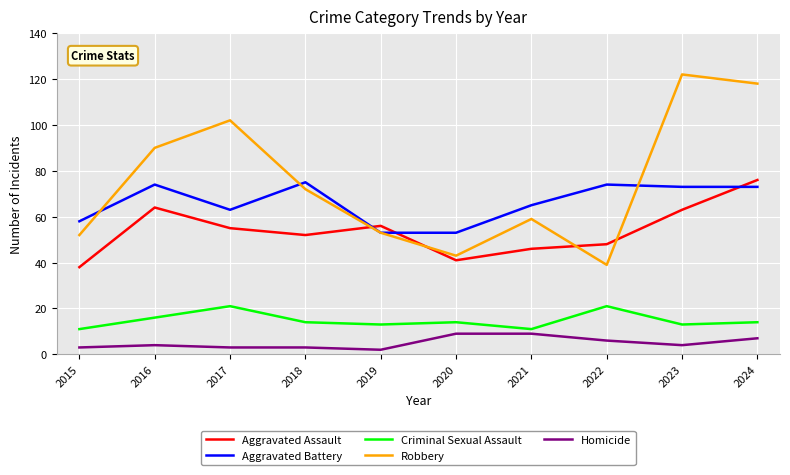

How many interior local peaks does the Robbery series have?

3